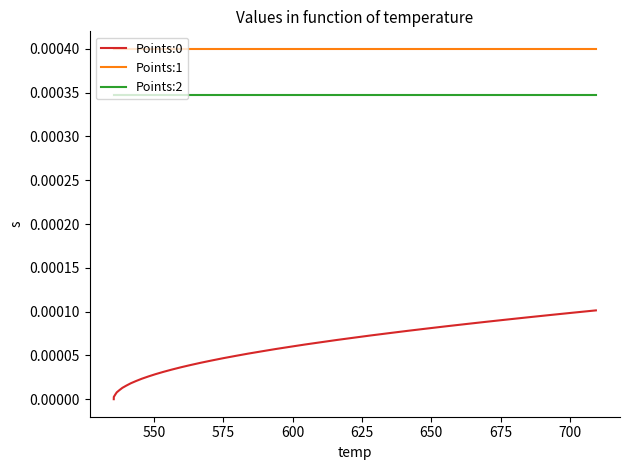

Which series has the largest total across all categories?

Points:1